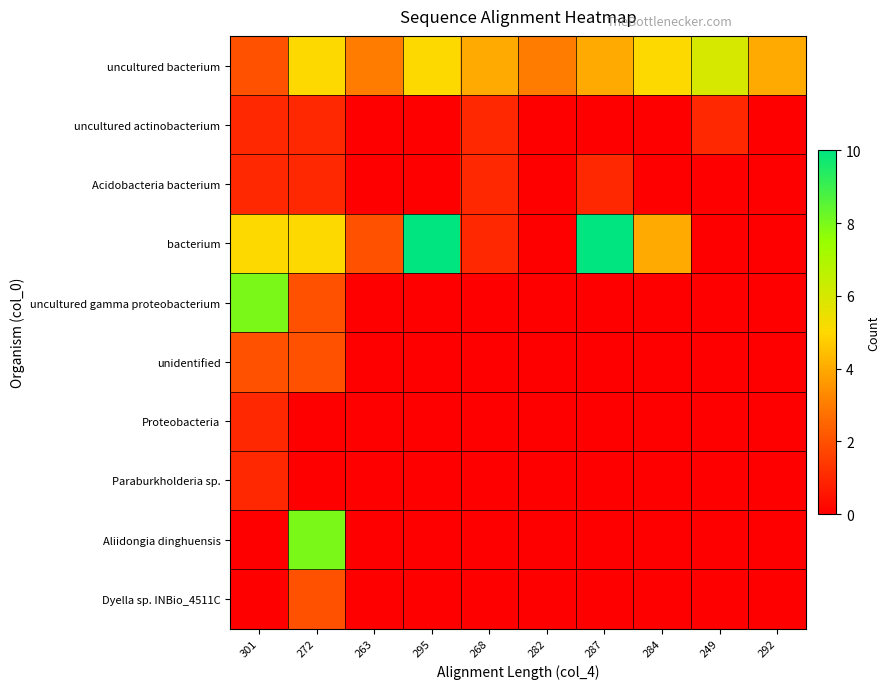

Which series has the largest range (max minus min)?

bacterium